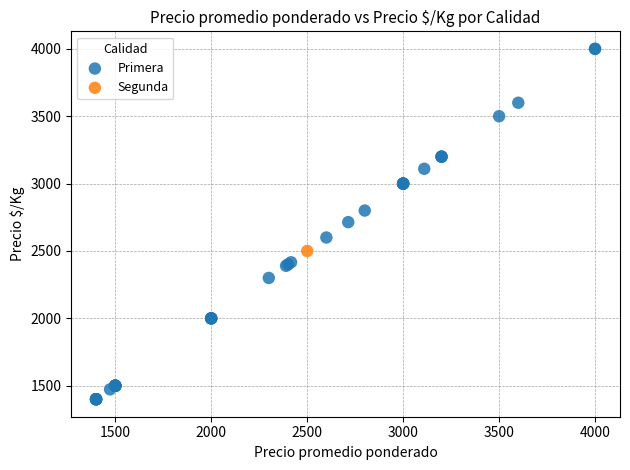

What are all the series names shown in the legend?

Primera, Segunda